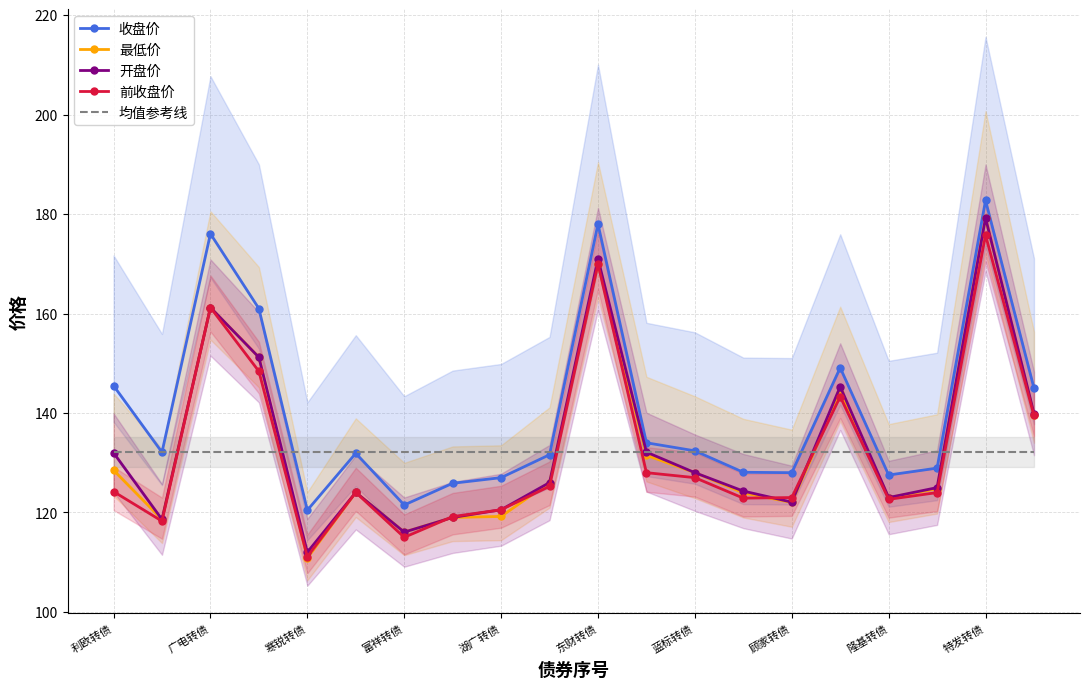

How many intersections are there between 开盘价 and 前收盘价?

3